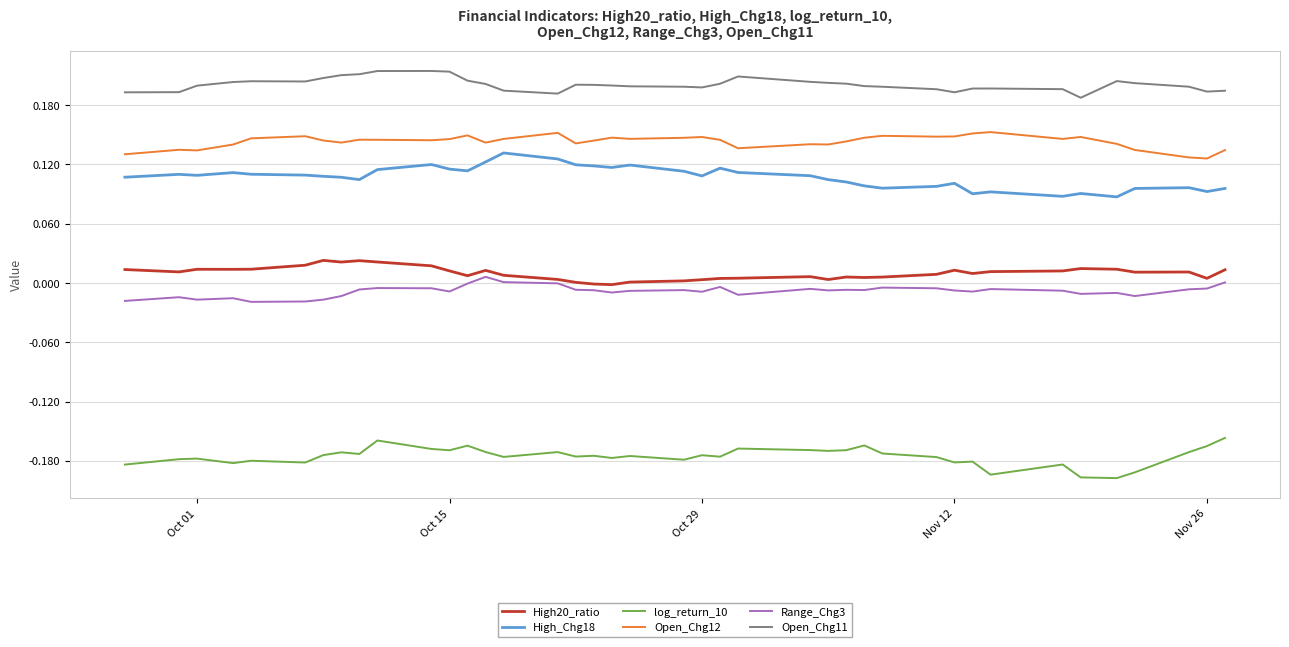

Which series has the largest total across all categories?

Open_Chg11